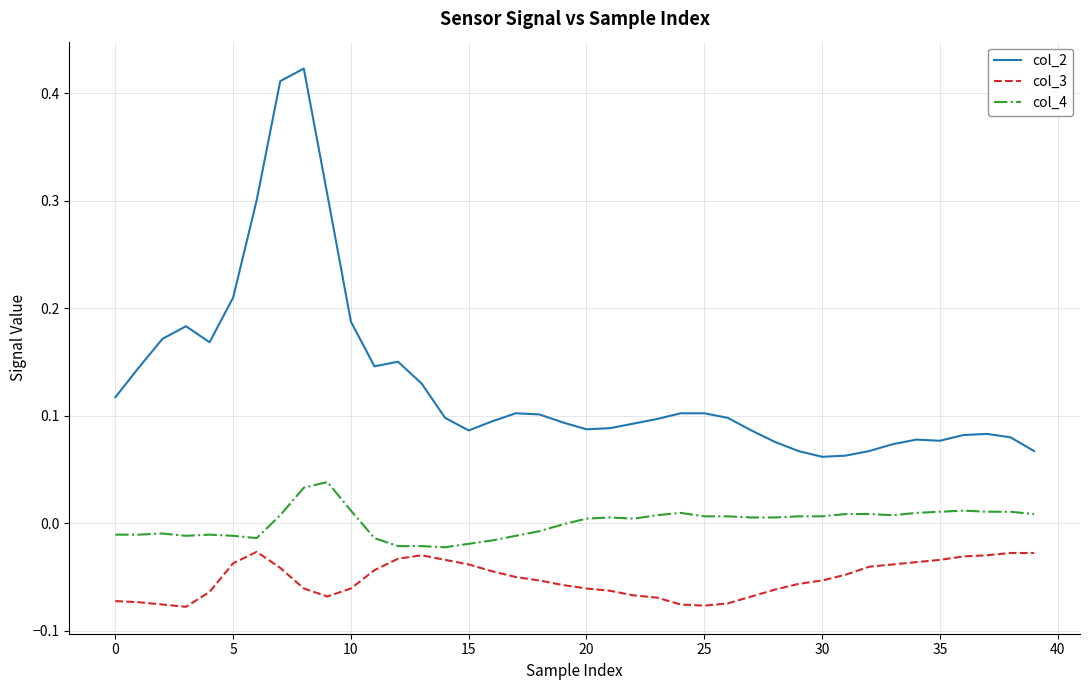

List the series in order of their overall mean, lowest first.

col_3, col_4, col_2